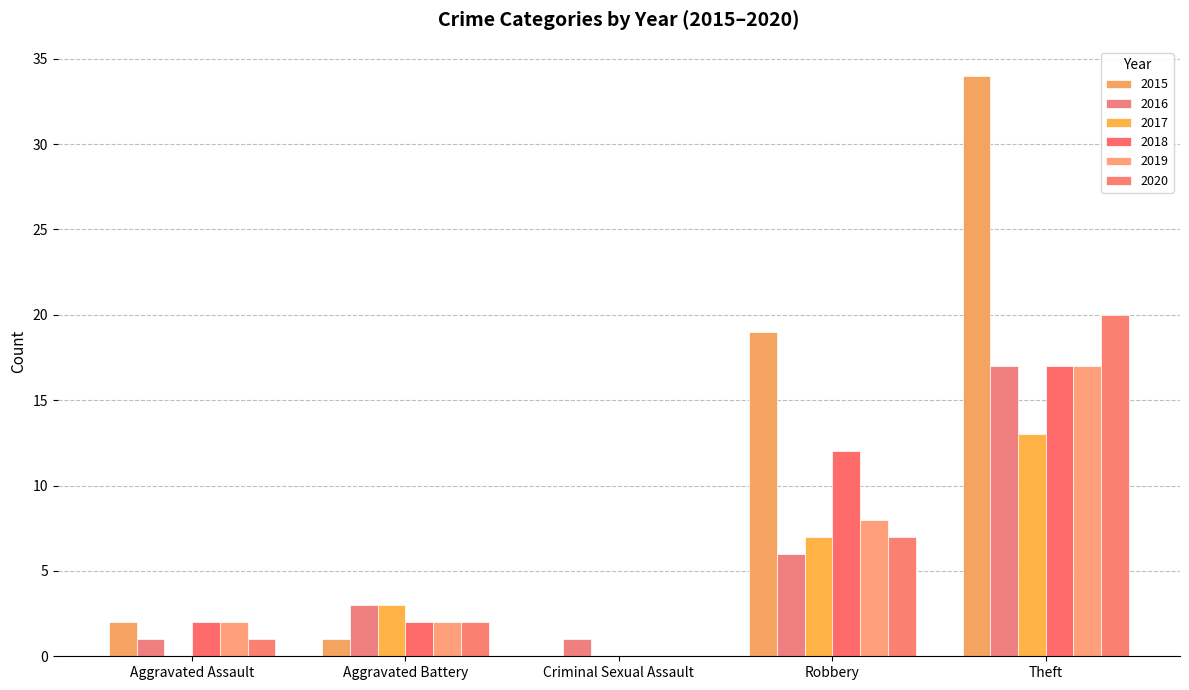

At which category is the sum across all series the highest?

Theft